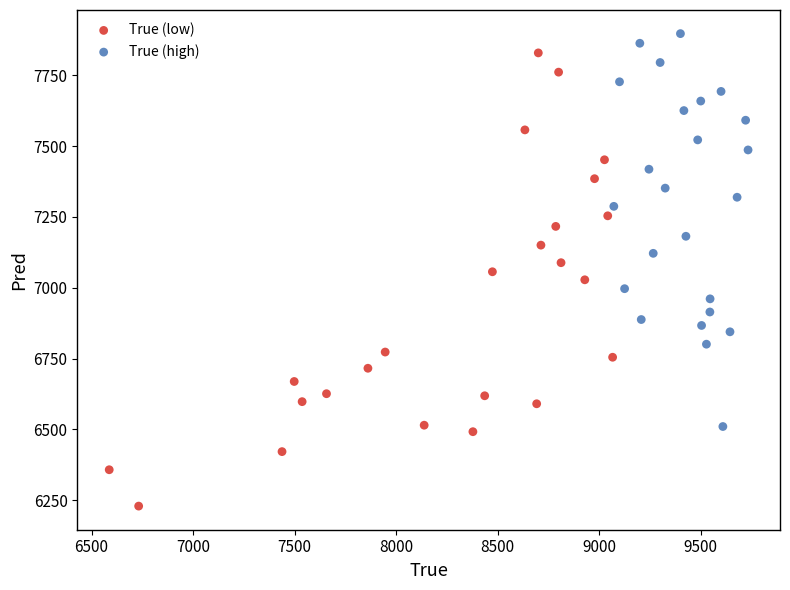

Which series reaches the minimum Y coordinate?

True (low)